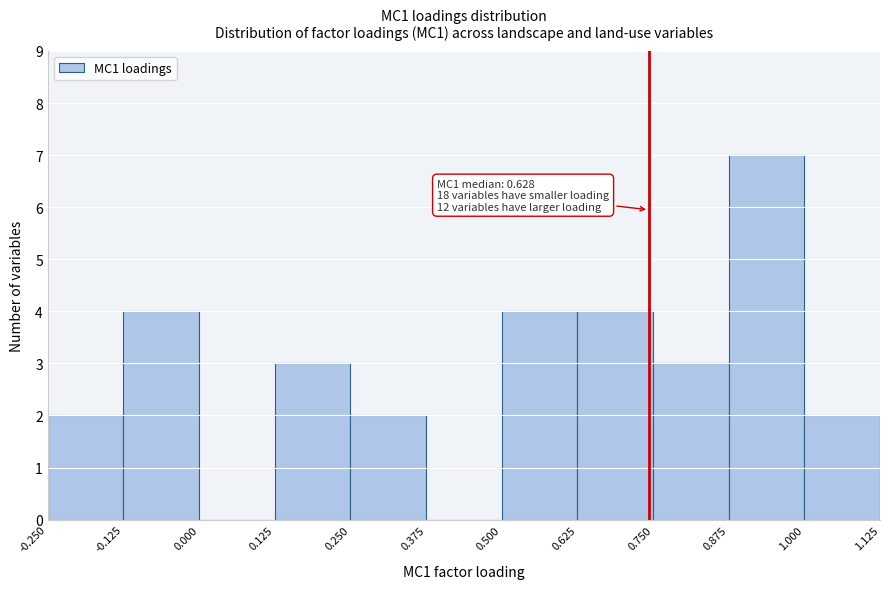

Over which range of the x-axis is the bar tallest?

0.875 to 1.000